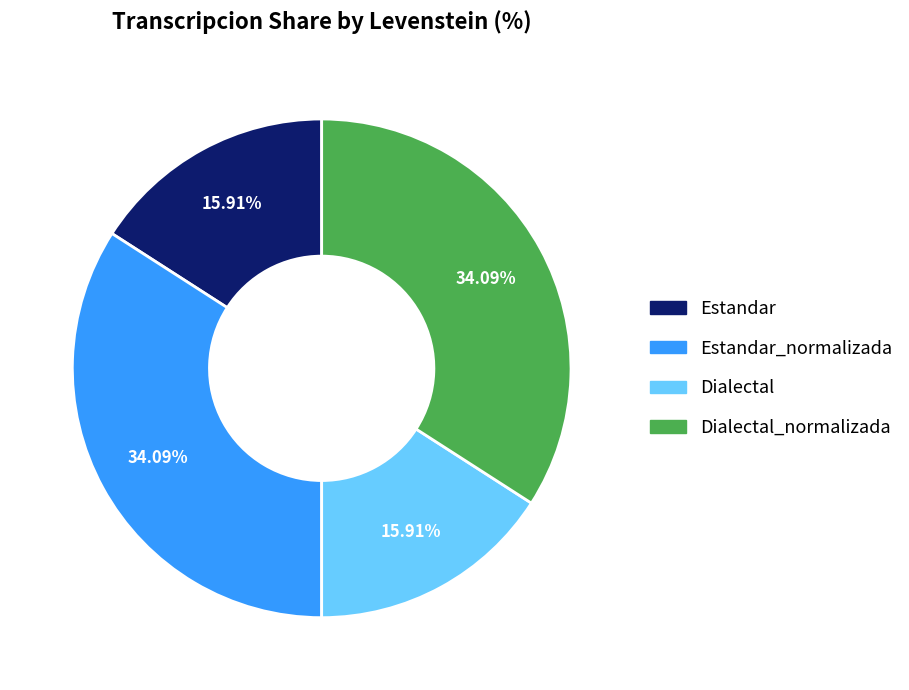

Combined, do Dialectal_normalizada and Estandar_normalizada account for over 50%?

Yes